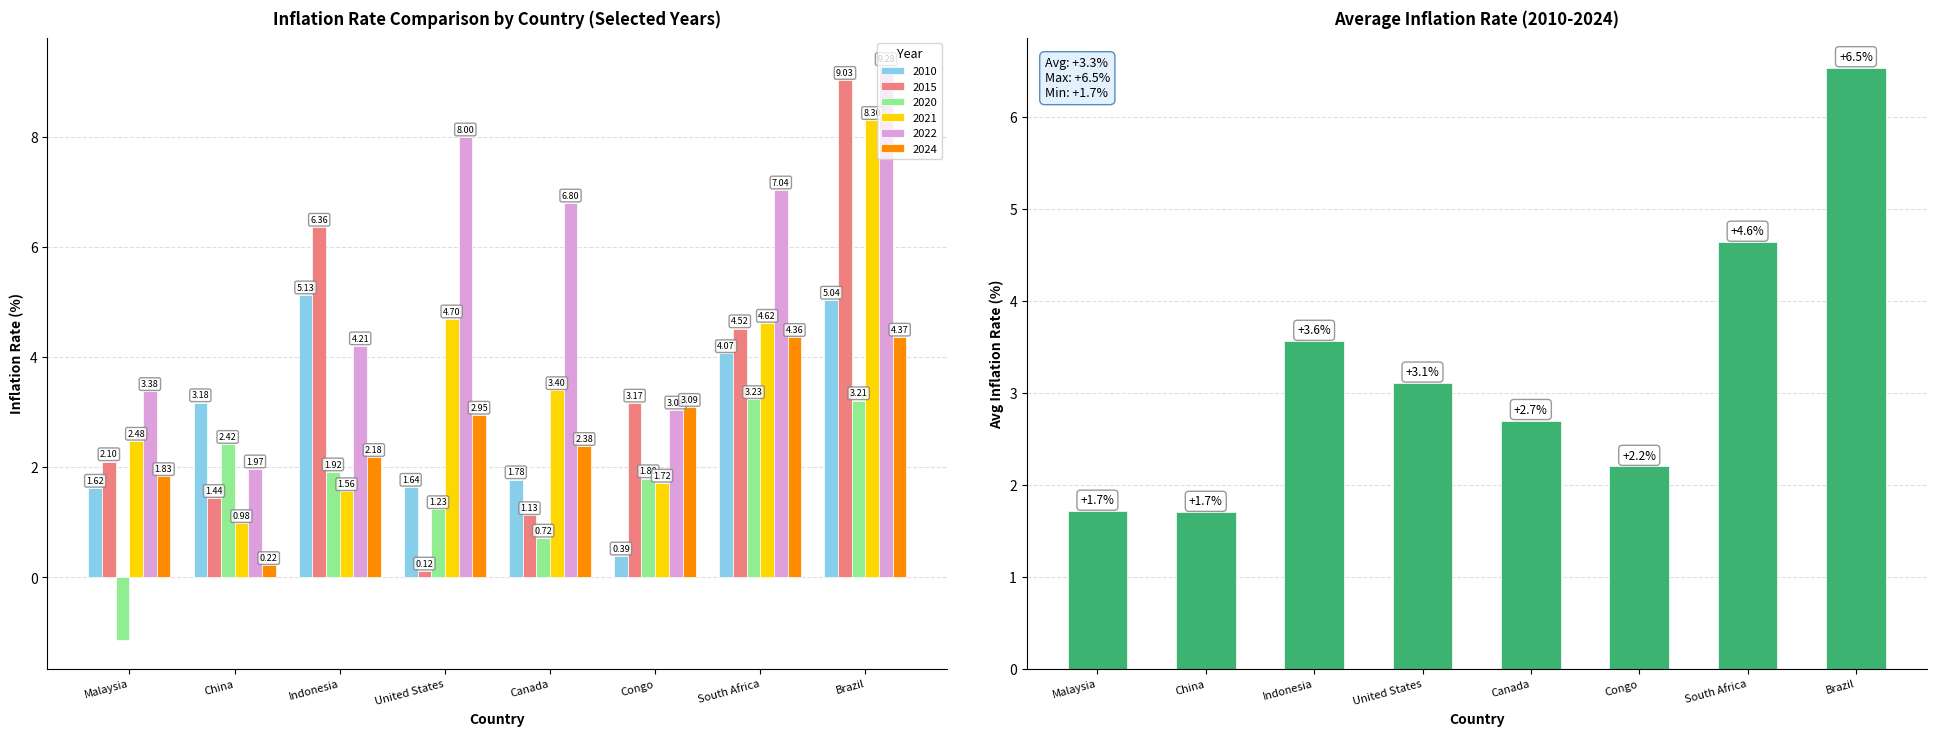

What is the difference between the maximum and minimum values?

4.8